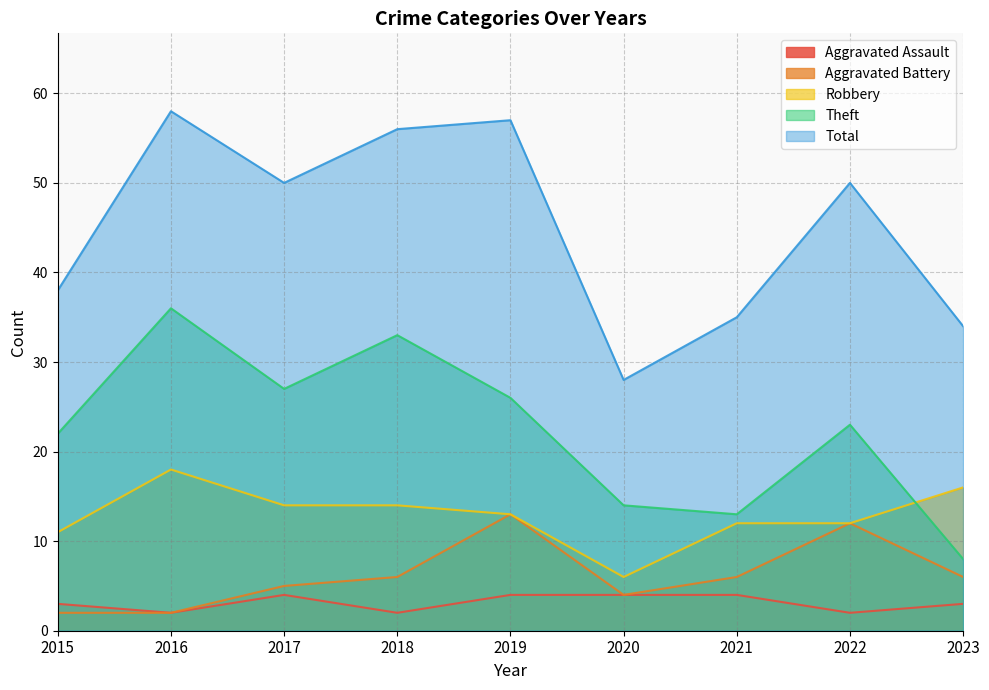

True or false: Aggravated Assault has a value of 2 at 2015.

False